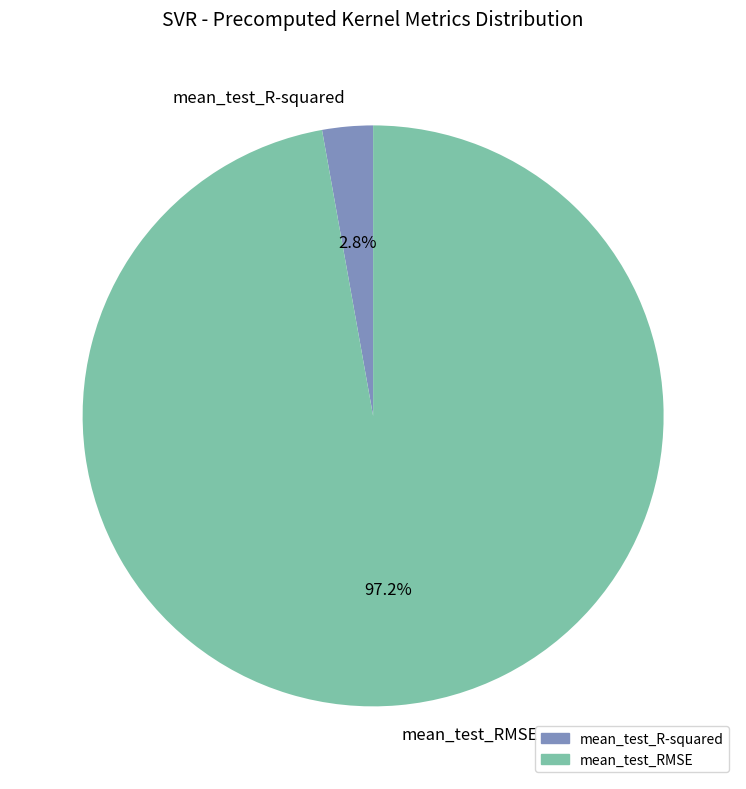

What percentage is the mean_test_RMSE slice, to the nearest percent?

97%